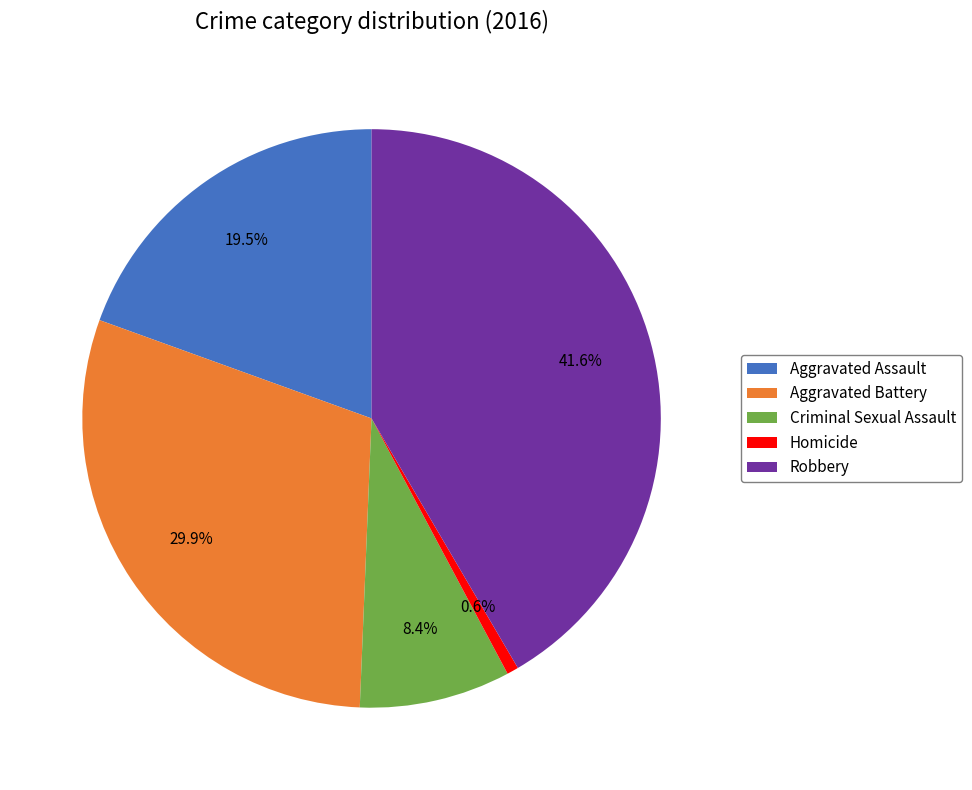

Which category has the biggest portion of the pie?

Robbery